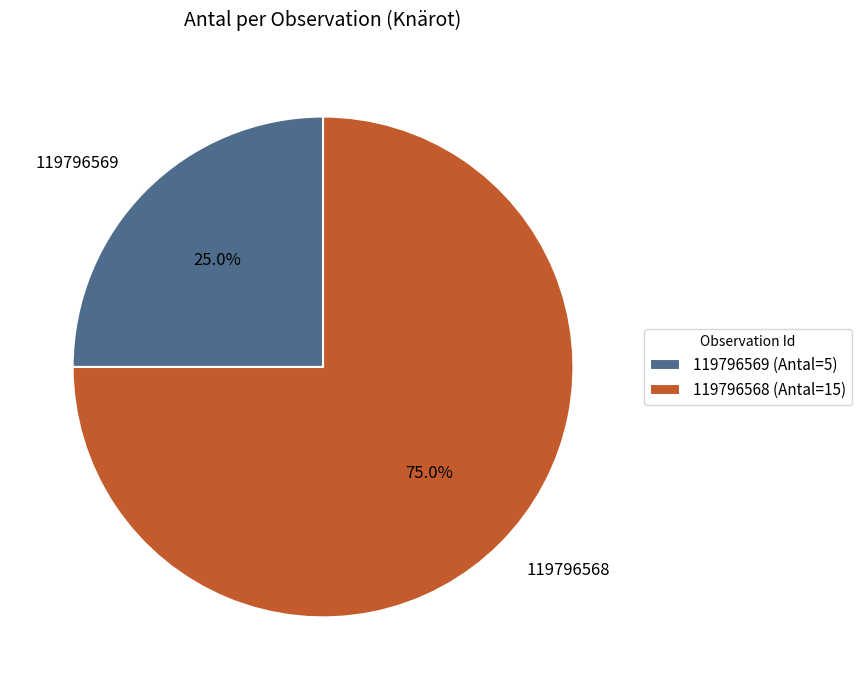

Is there any slice that represents more than half of the pie?

Yes